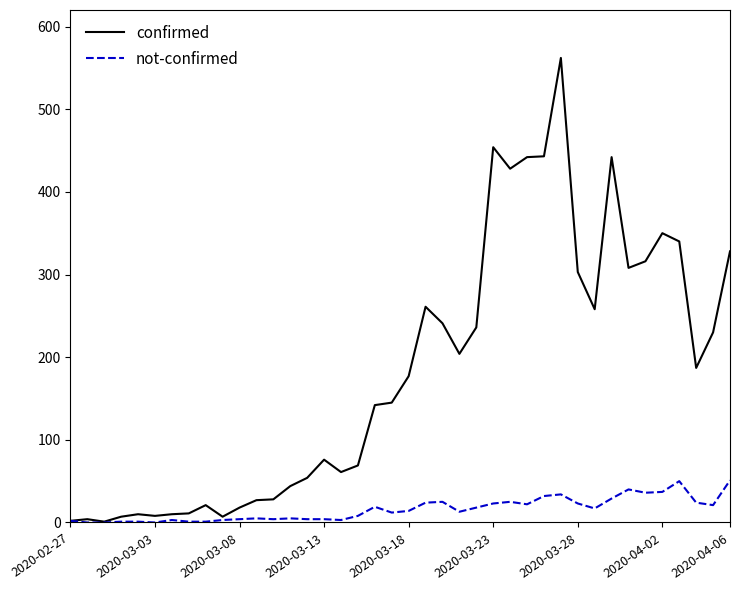

Rank the series by their average value, from lowest to highest.

not-confirmed, confirmed